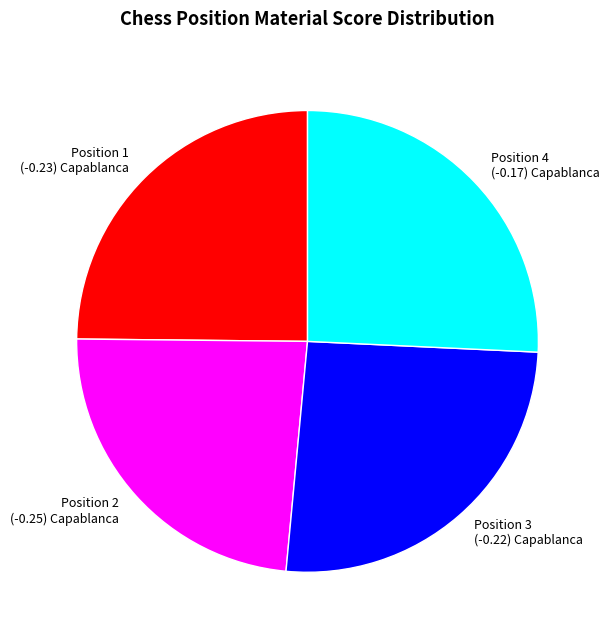

The Position 1 (-0.23) Capablanca slice represents 25% of the pie. True or false?

True